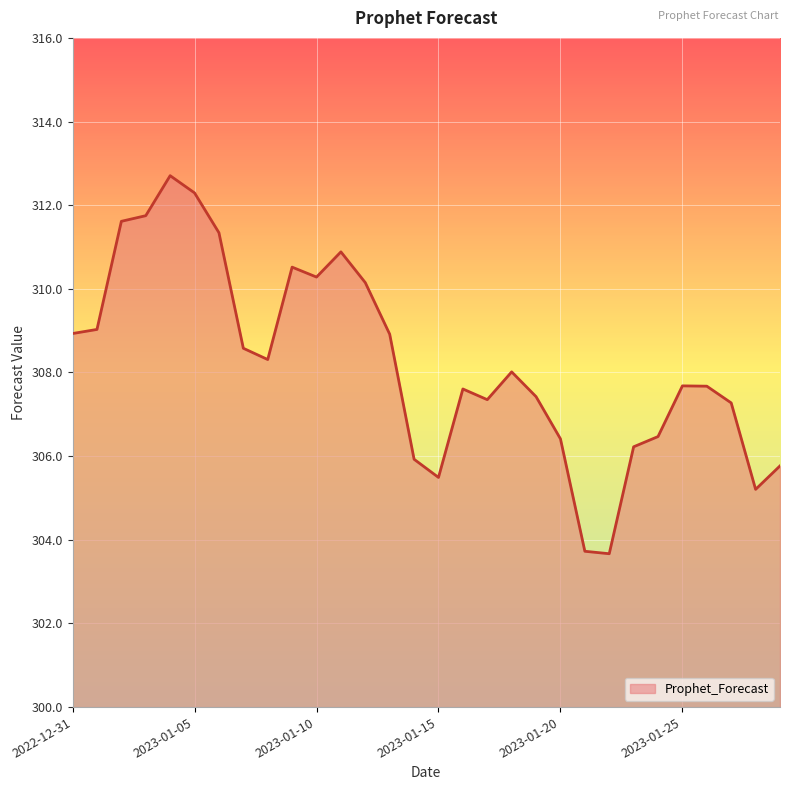

What is the smallest value displayed?

303.7